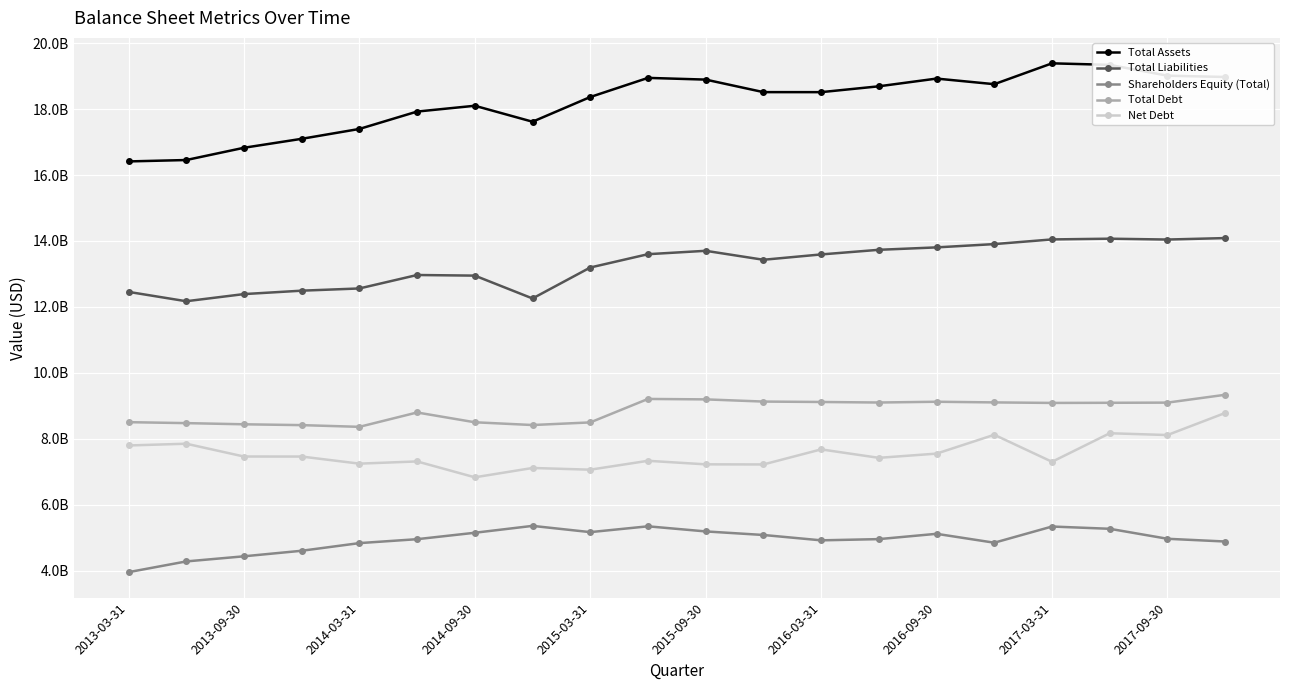

Does the chart have visible grid lines?

Yes